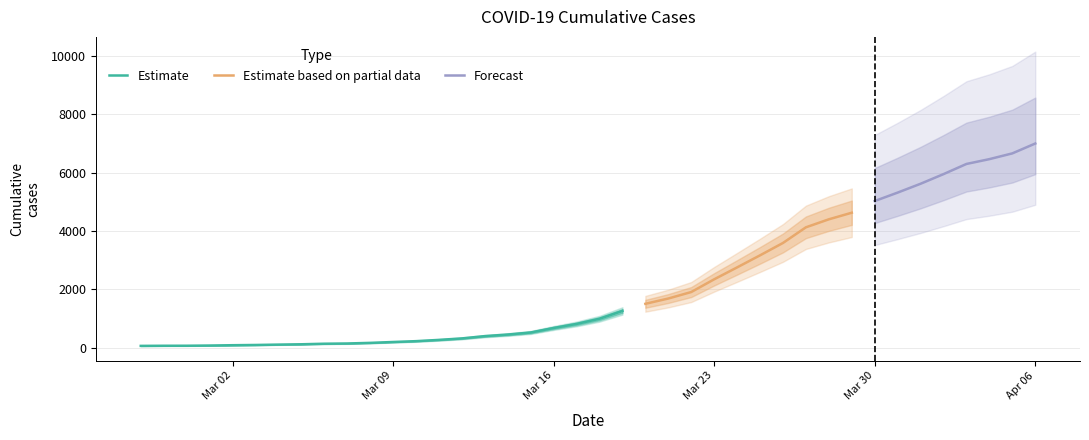

List the labels in order of value, largest first.

2020-04-06, 2020-04-05, 2020-04-04, 2020-04-03, 2020-04-02, 2020-04-01, 2020-03-31, 2020-03-30, 2020-03-29, 2020-03-28, 2020-03-27, 2020-03-26, 2020-03-25, 2020-03-24, 2020-03-23, 2020-03-22, 2020-03-21, 2020-03-20, 2020-03-19, 2020-03-18, 2020-03-17, 2020-03-16, 2020-03-15, 2020-03-14, 2020-03-13, 2020-03-12, 2020-03-11, 2020-03-10, 2020-03-09, 2020-03-08, 2020-03-07, 2020-03-06, 2020-03-05, 2020-03-04, 2020-03-03, 2020-03-02, 2020-03-01, 2020-02-29, 2020-02-28, 2020-02-27